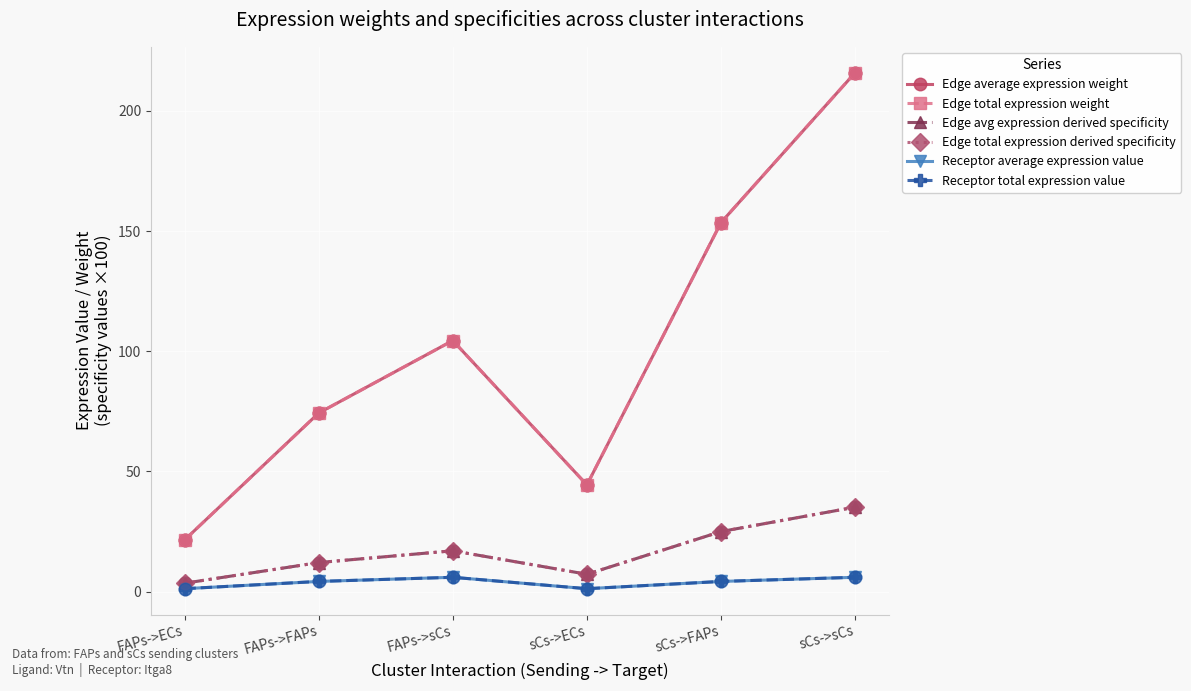

What is the total value across all series at sCs->FAPs?

365.6